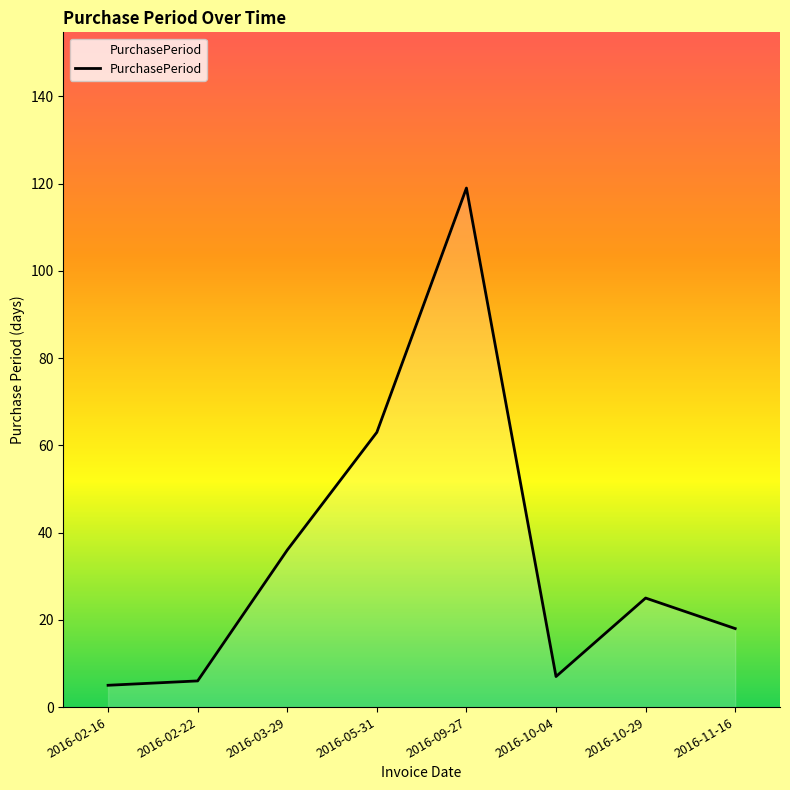

Reading left to right, what are all the values shown in this chart?

2016-02-16=5	2016-02-22=6	2016-03-29=36	2016-05-31=63	2016-09-27=119	2016-10-04=7	2016-10-29=25	2016-11-16=18